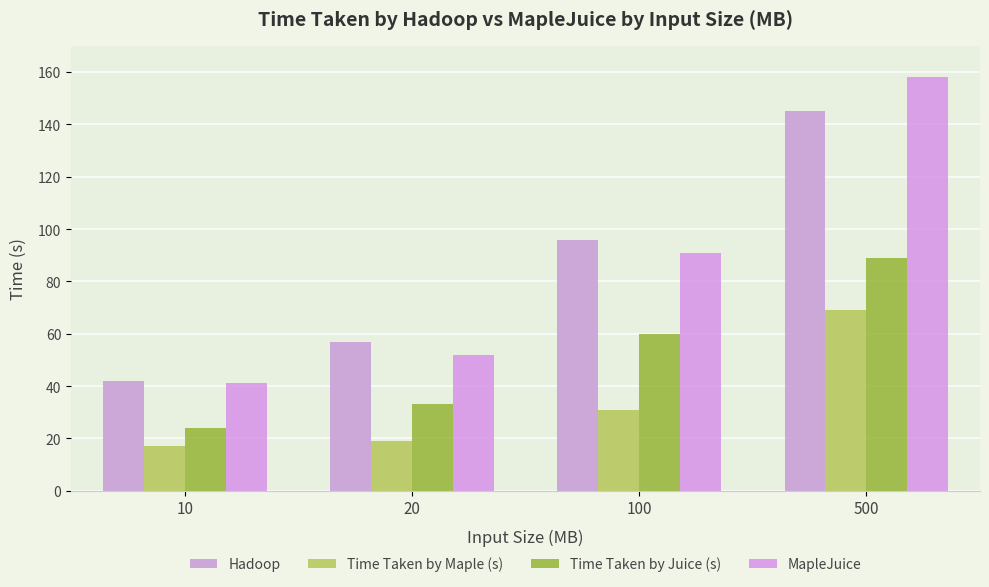

What are all the series names shown in the legend?

Hadoop, Time Taken by Maple (s), Time Taken by Juice (s), MapleJuice